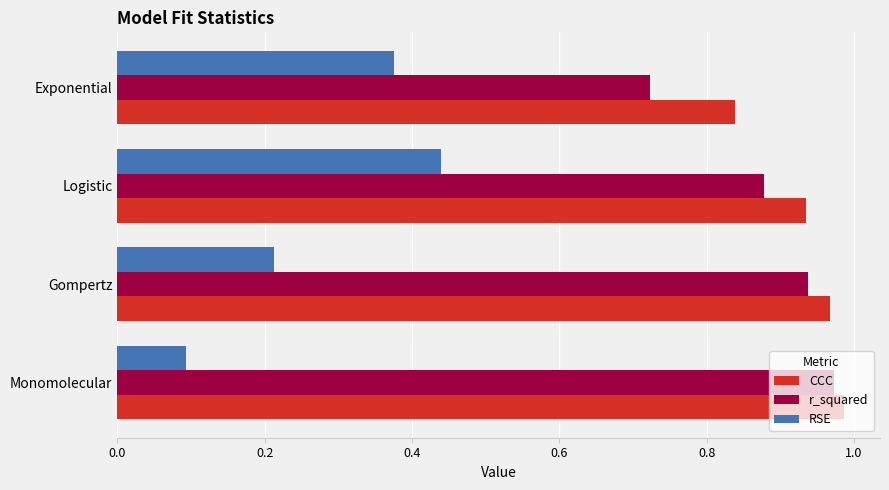

What are all the series names shown in the legend?

CCC, r_squared, RSE